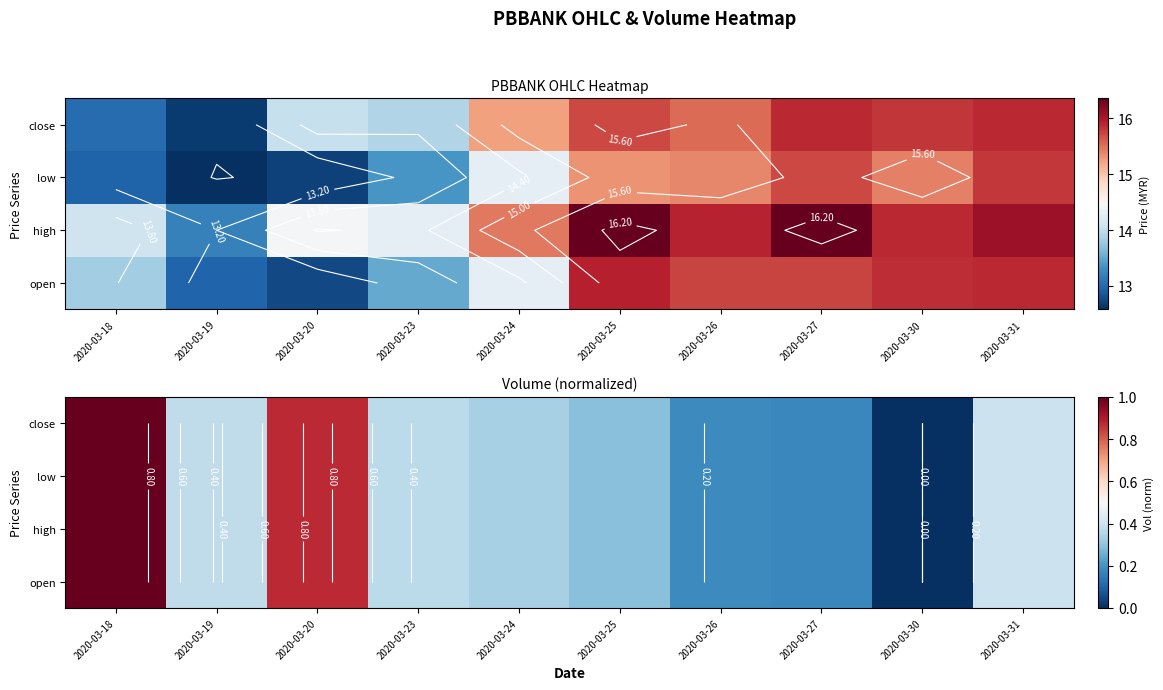

At how many categories does at least one series exceed 0?

9